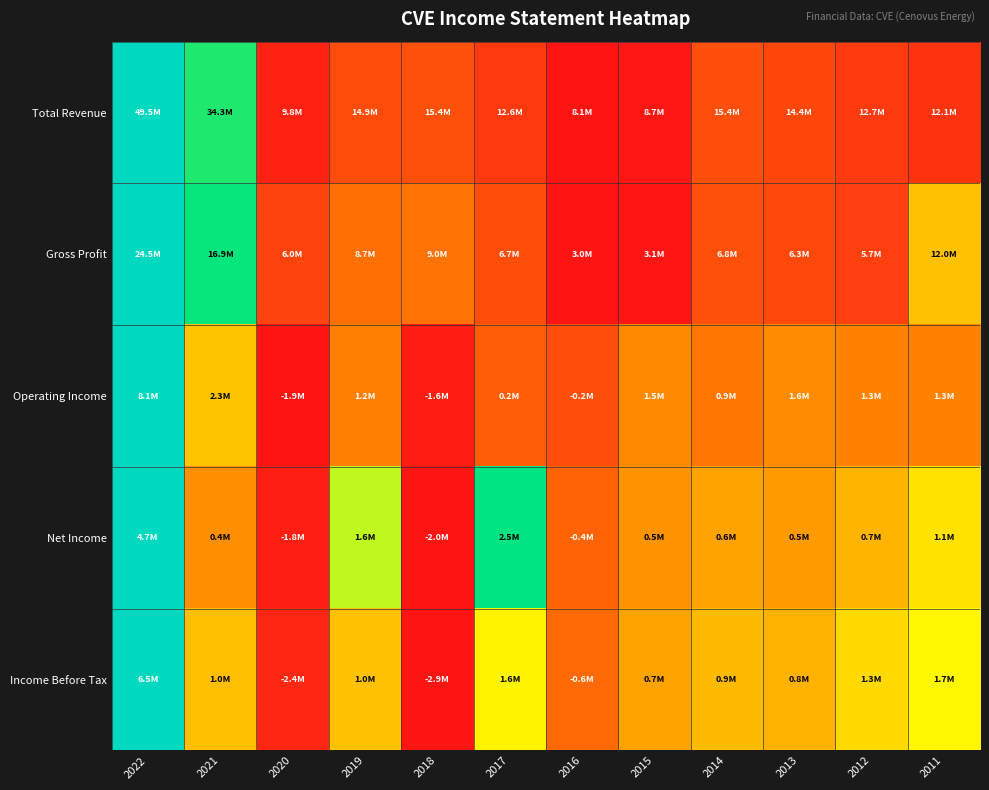

Which series has the largest range (max minus min)?

Total Revenue